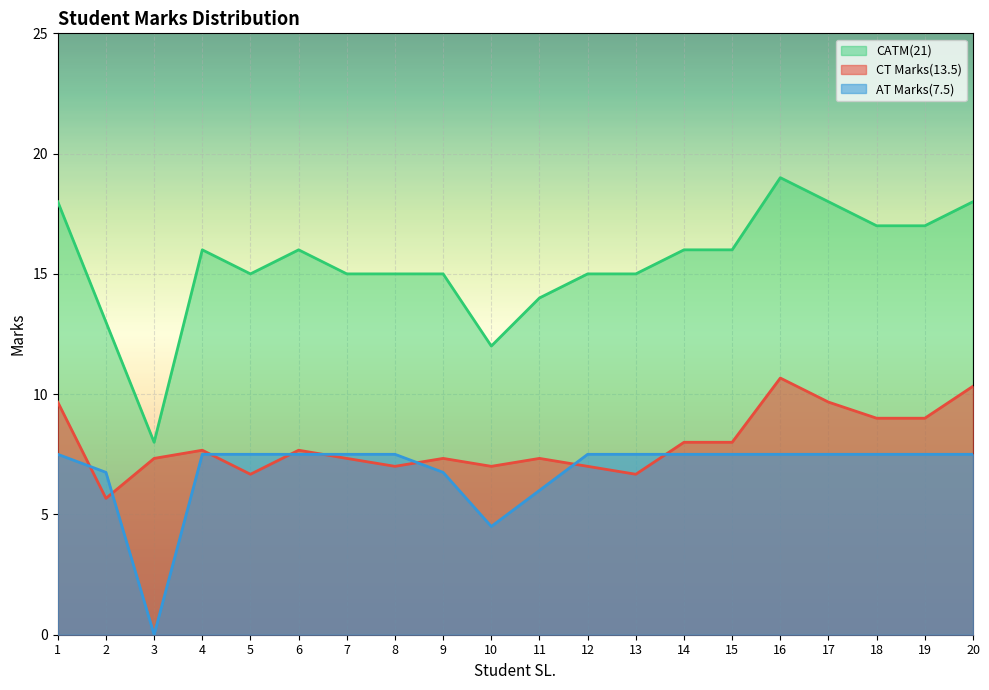

At how many categories does at least one series exceed 0?

20